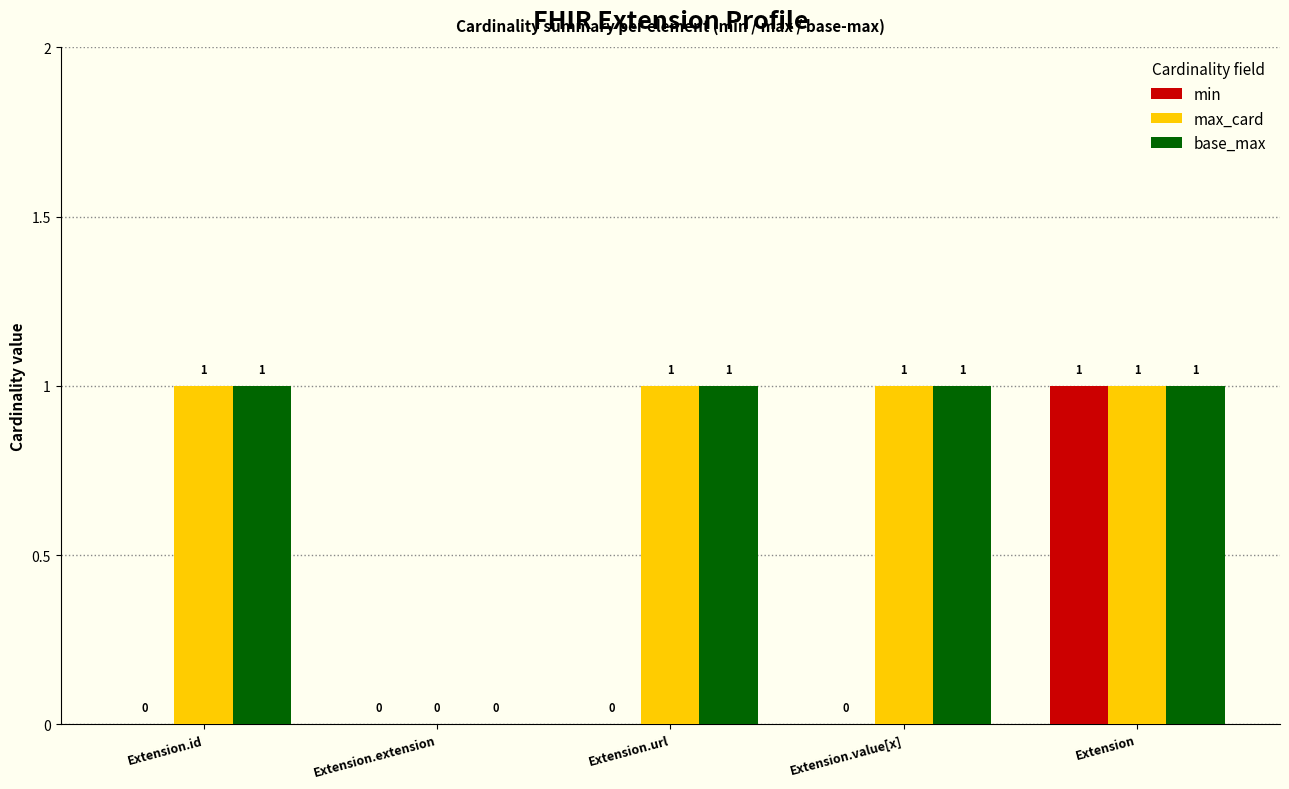

Where is max_card nearest to the value 0?

Extension.extension